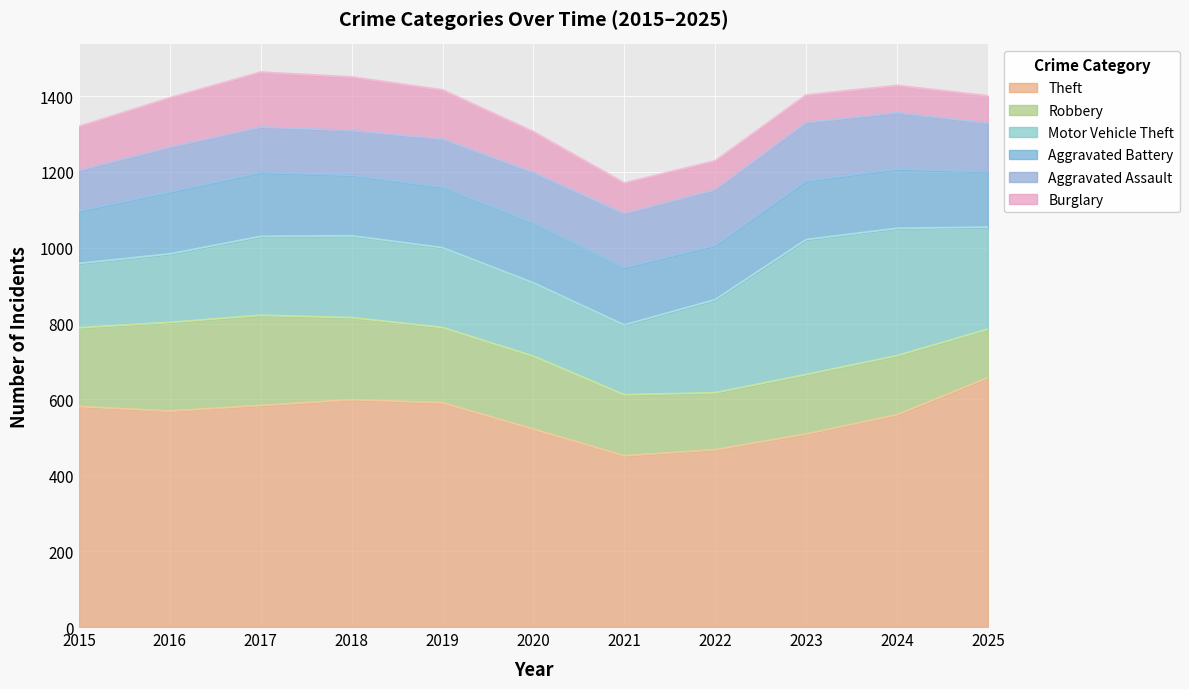

What is the total value across all series at 2023?

1402.8